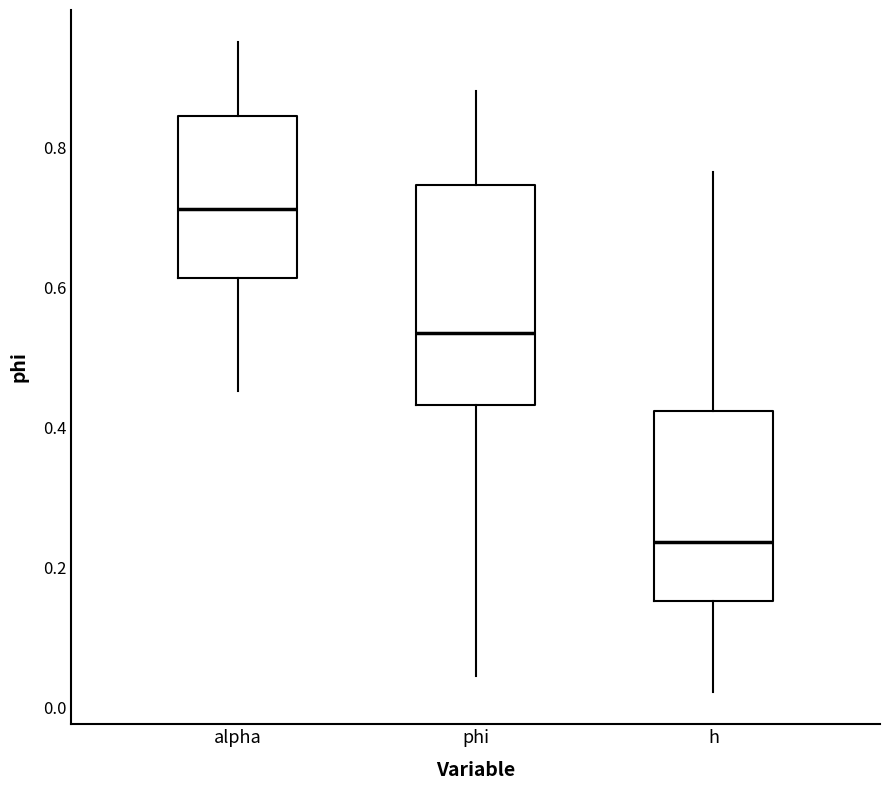

Which box is the tallest, from its lower edge to its upper edge?

phi